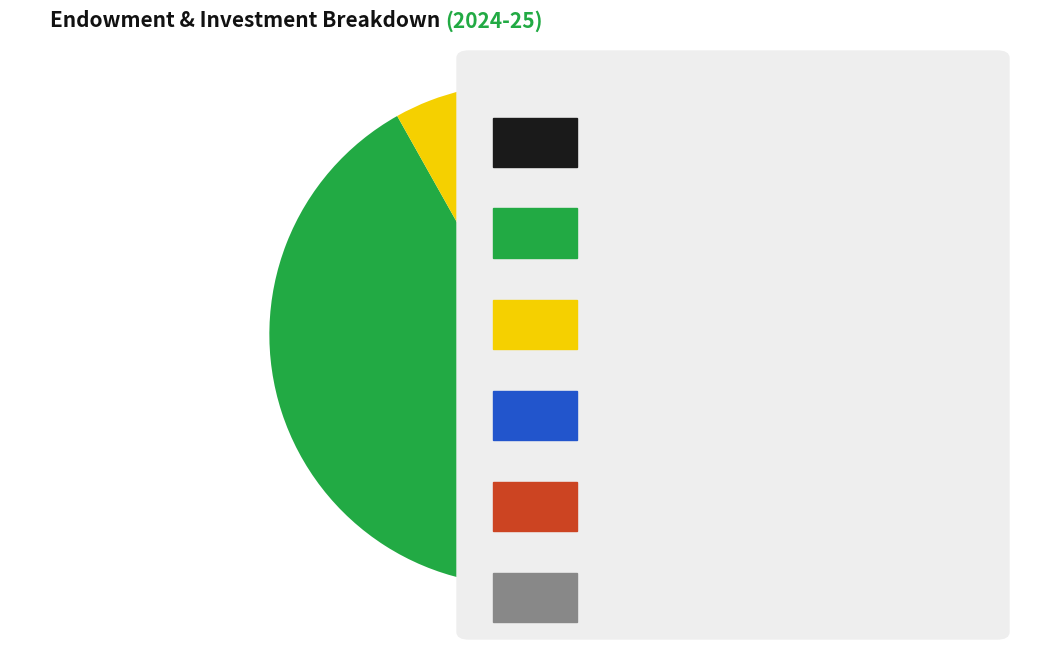

Is there any slice that represents more than half of the pie?

No